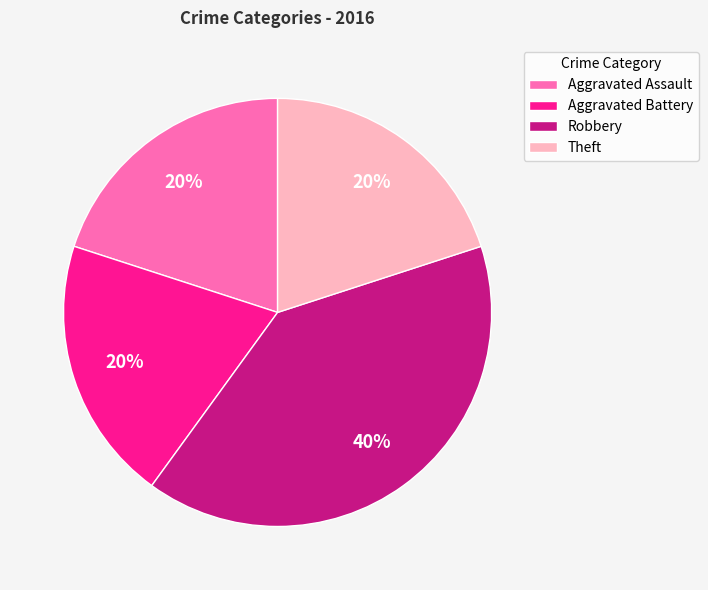

True or false: Aggravated Assault accounts for 20% of the total.

True